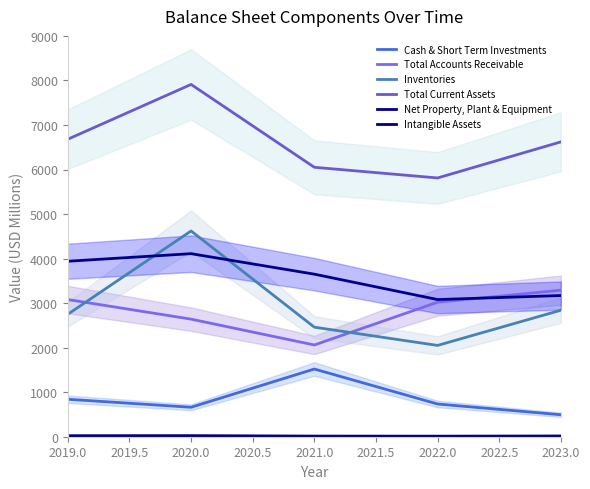

In Inventories, how many points are lower than both neighbors (excluding endpoints)?

1